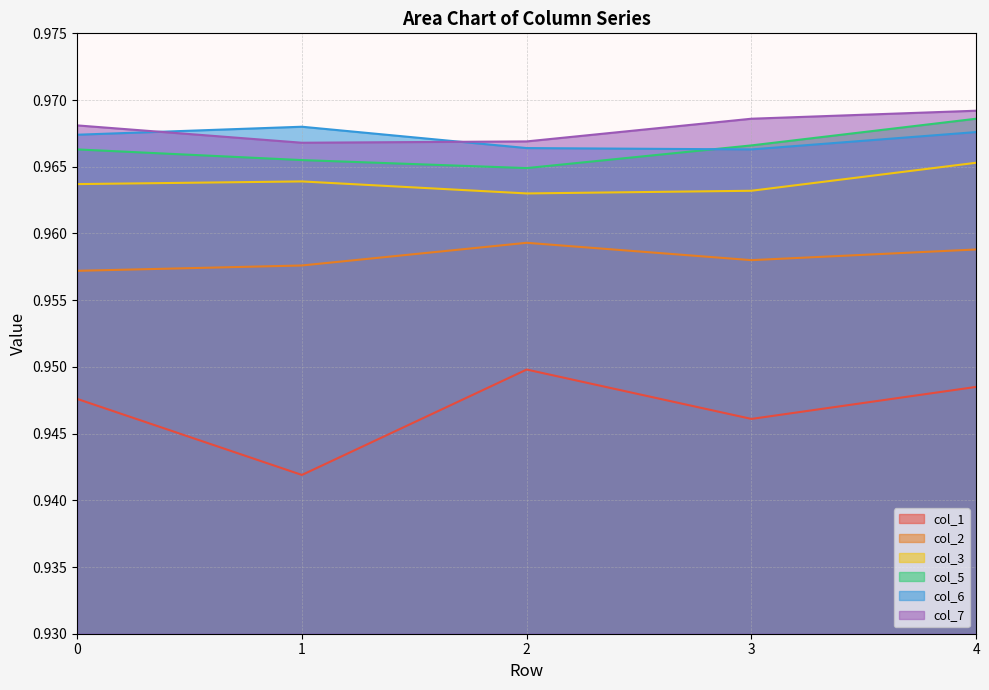

At 2, list the series in order from largest to smallest.

col_7, col_6, col_5, col_3, col_2, col_1